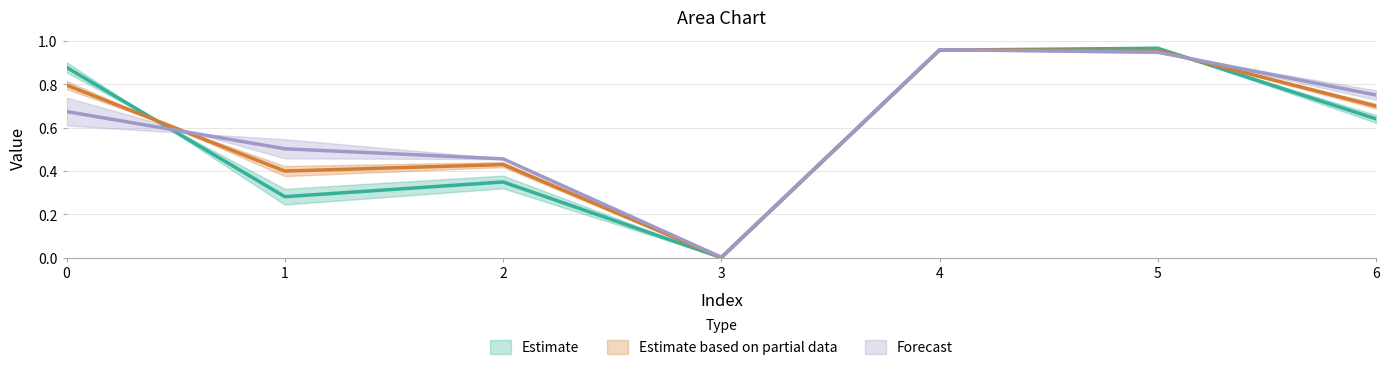

Which has a higher value, 1 or 3?

1